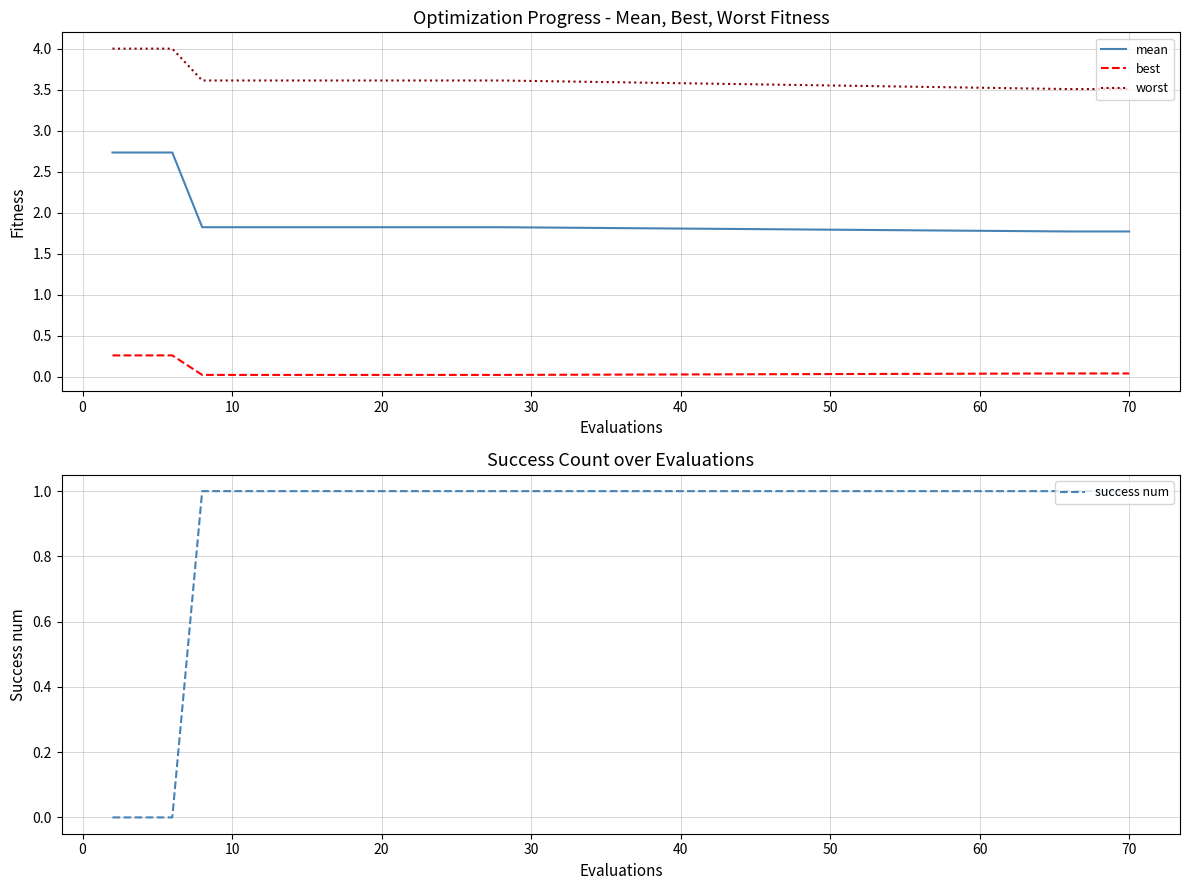

True or false: mean and best cross at least once.

False